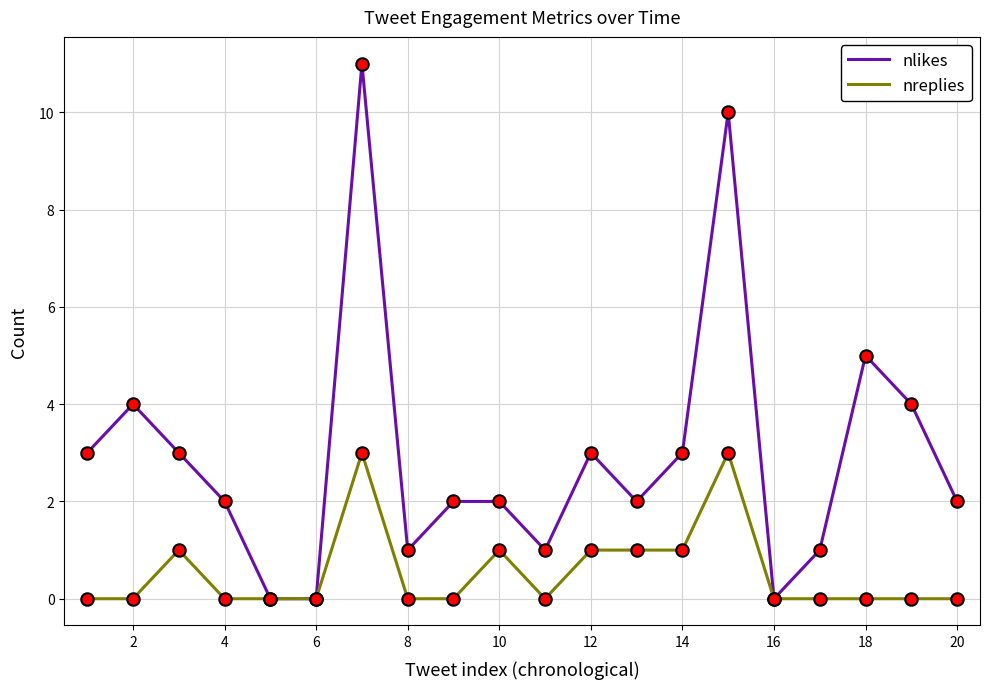

Which series has the largest total across all categories?

nlikes